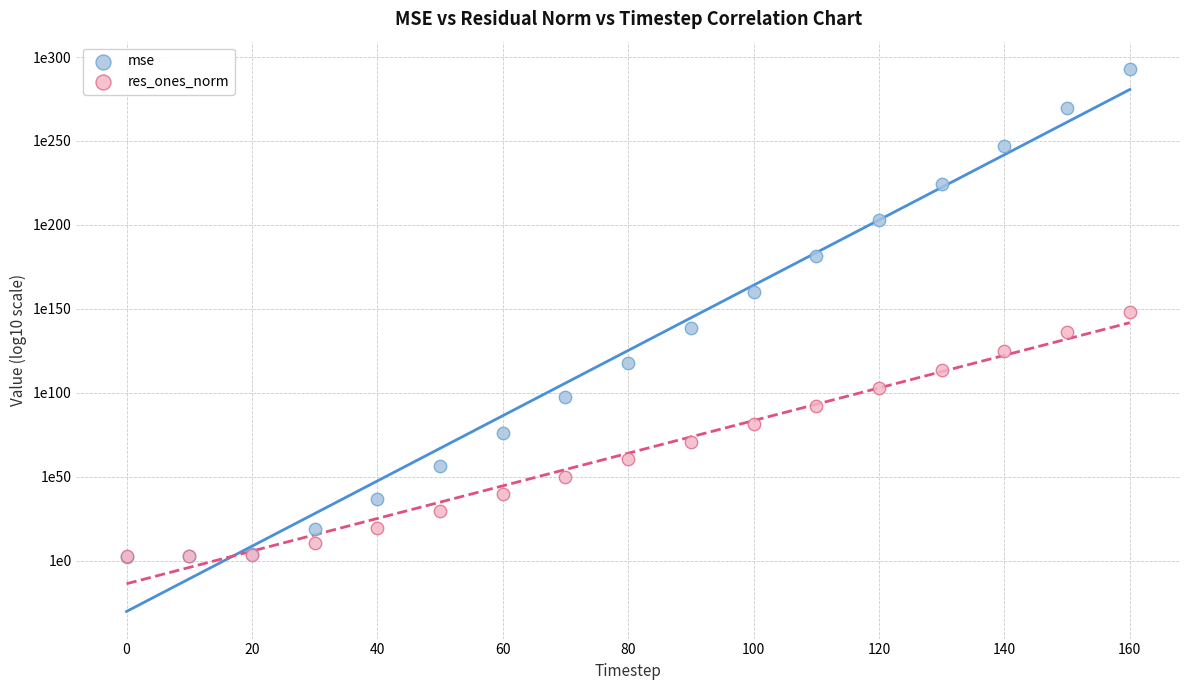

What are all the series names shown in the legend?

mse, res_ones_norm